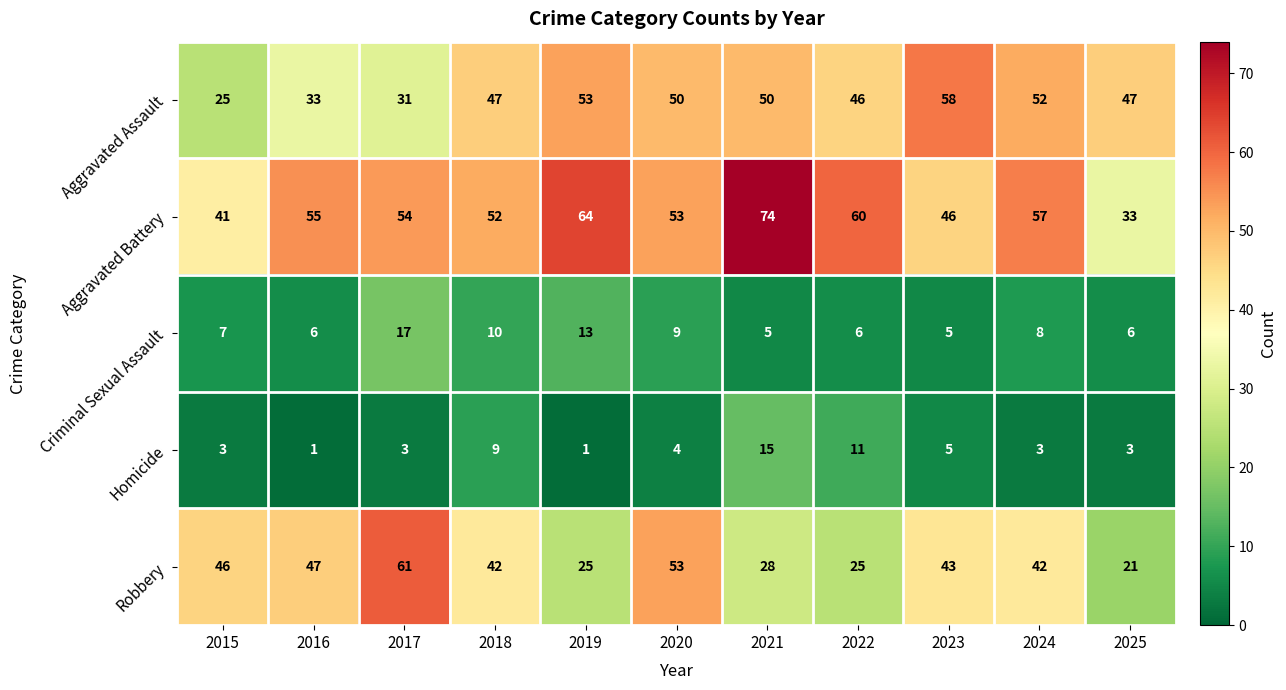

Rank the series by their maximum value, from lowest to highest.

Homicide, Criminal Sexual Assault, Aggravated Assault, Robbery, Aggravated Battery